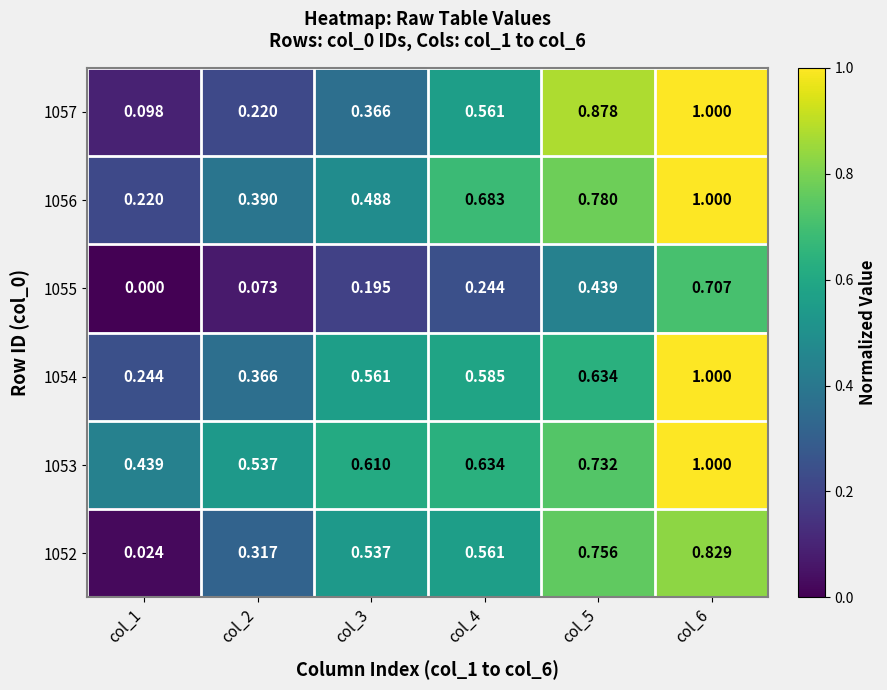

Is the value of 1057 at col_4 greater than the value of 1053 at col_3?

No